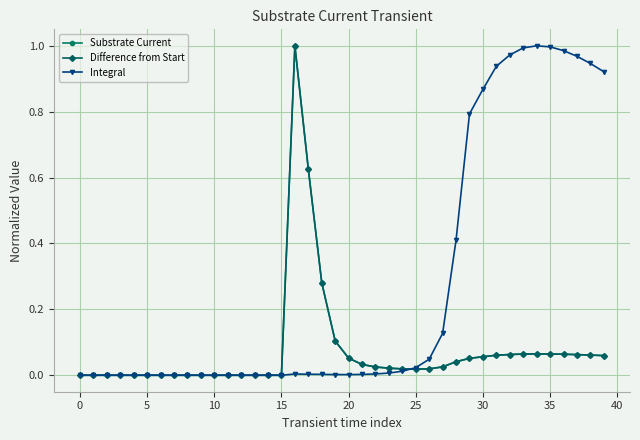

True or false: Integral has more than 1 interior local peaks.

True